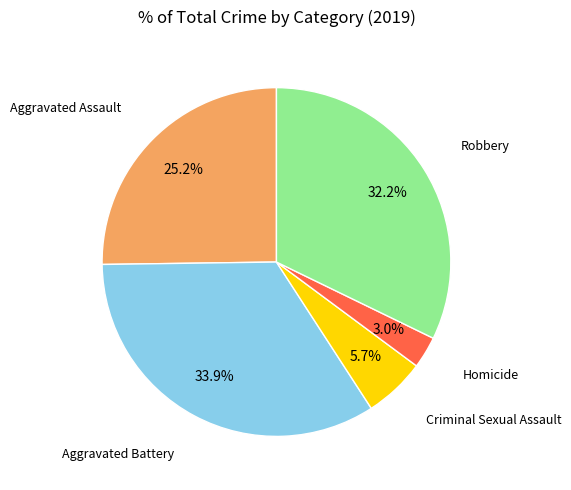

Is there a majority slice in this chart?

No